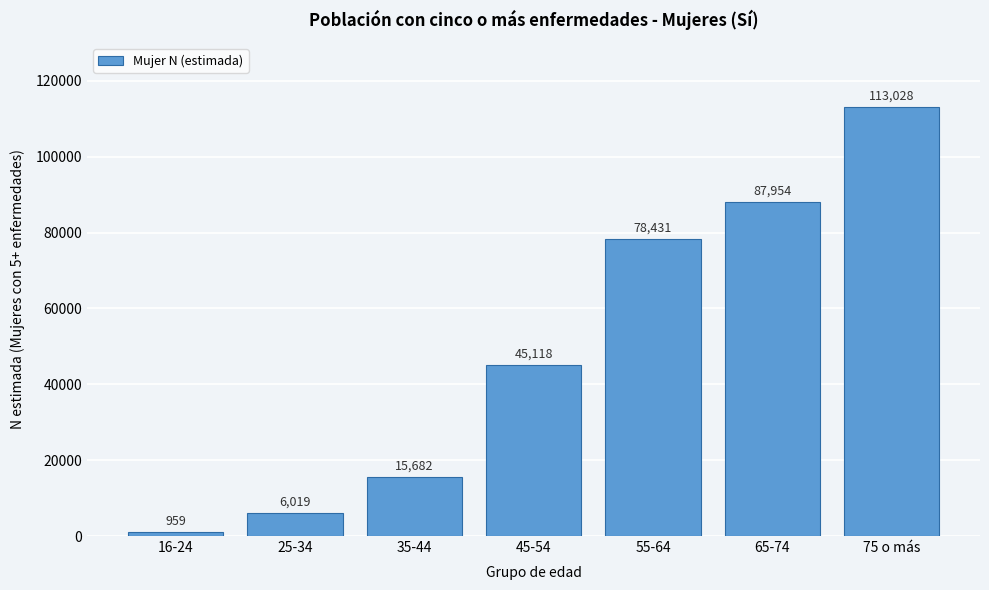

Reading left to right, what are all the values shown in this chart?

959	6019	15682	45118	78431	87954	113028